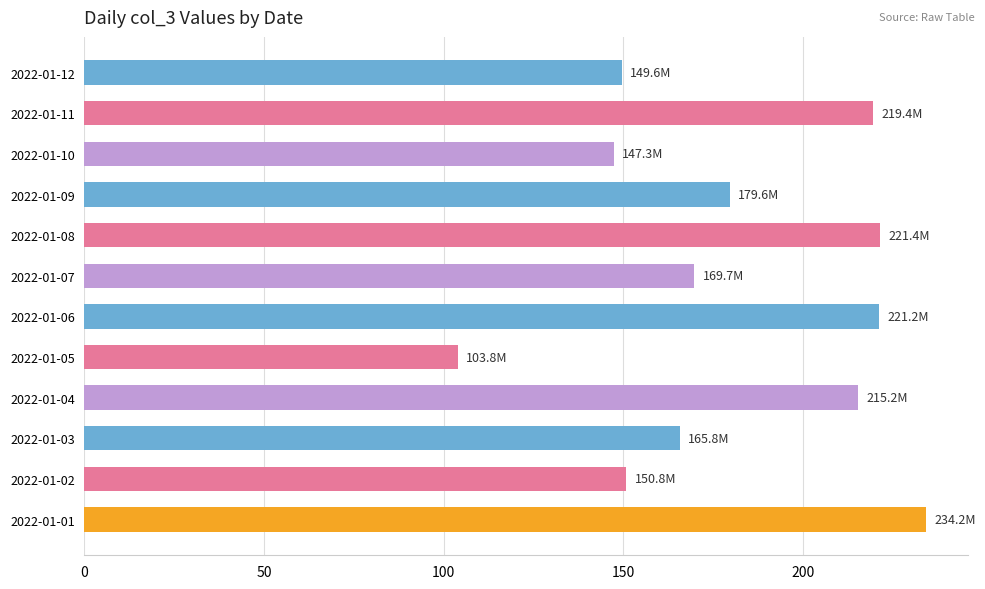

What is the change in value from 2022-01-01 to 2022-01-08?

-12.9